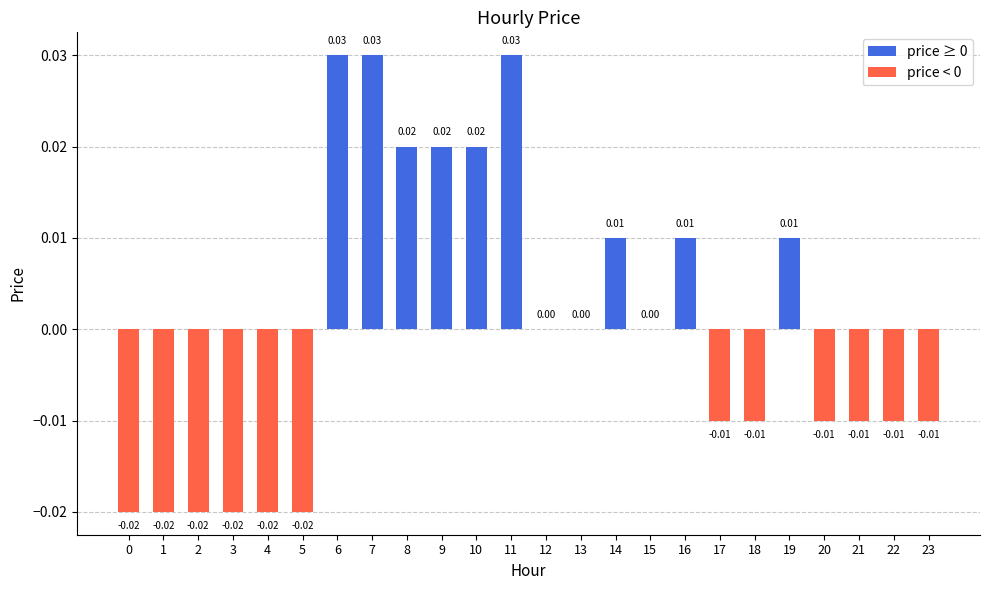

Between 23 and 1, which is larger?

23